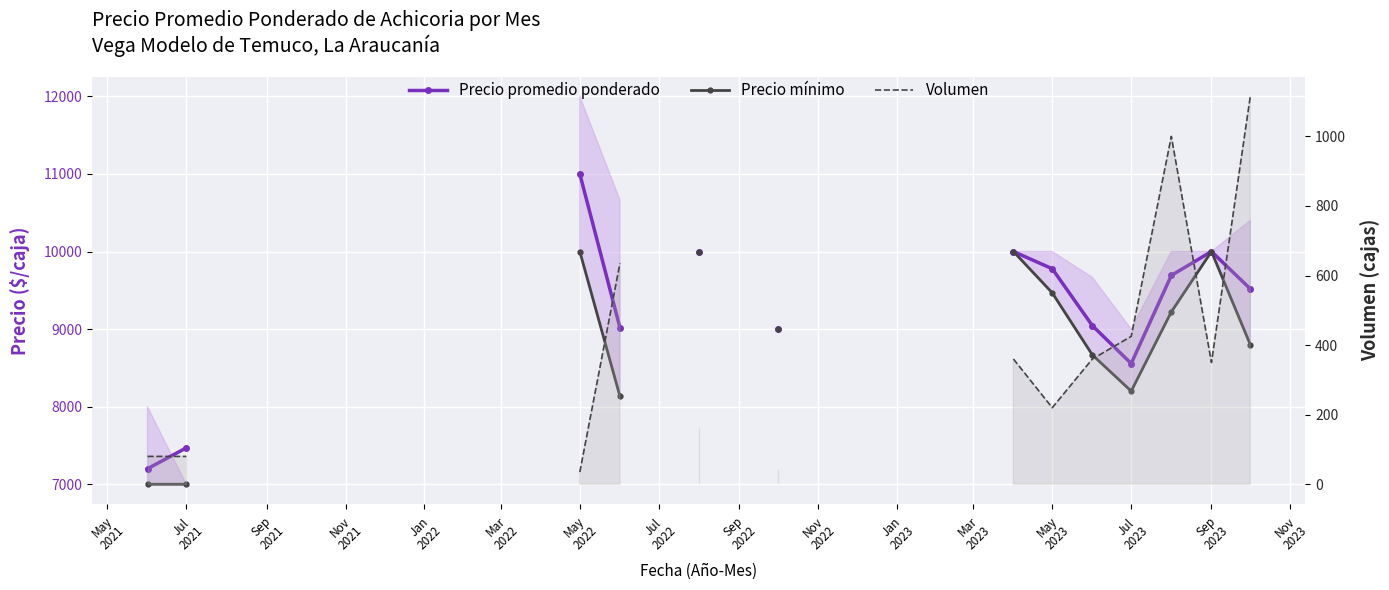

How many interior local valleys does the Volumen series have?

2